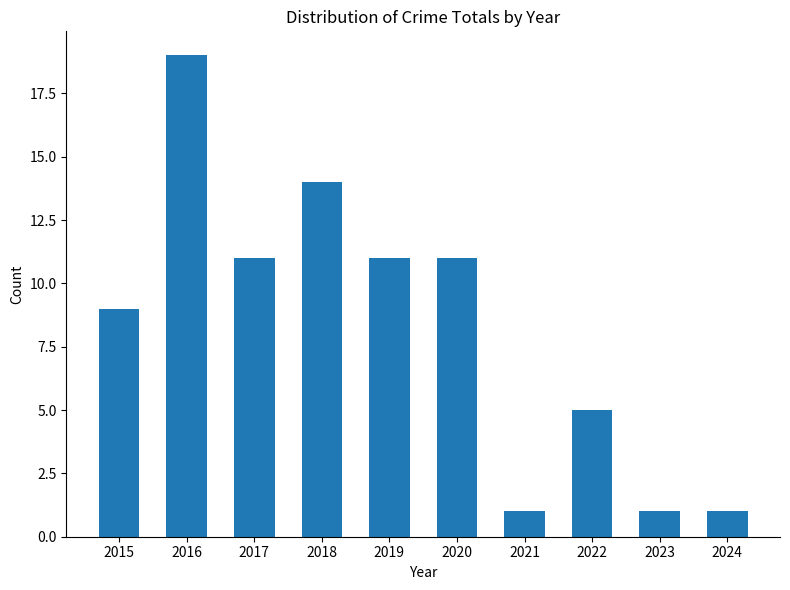

Reading left to right, what are all the values shown in this chart?

2015=9	2016=19	2017=11	2018=14	2019=11	2020=11	2021=1	2022=5	2023=1	2024=1